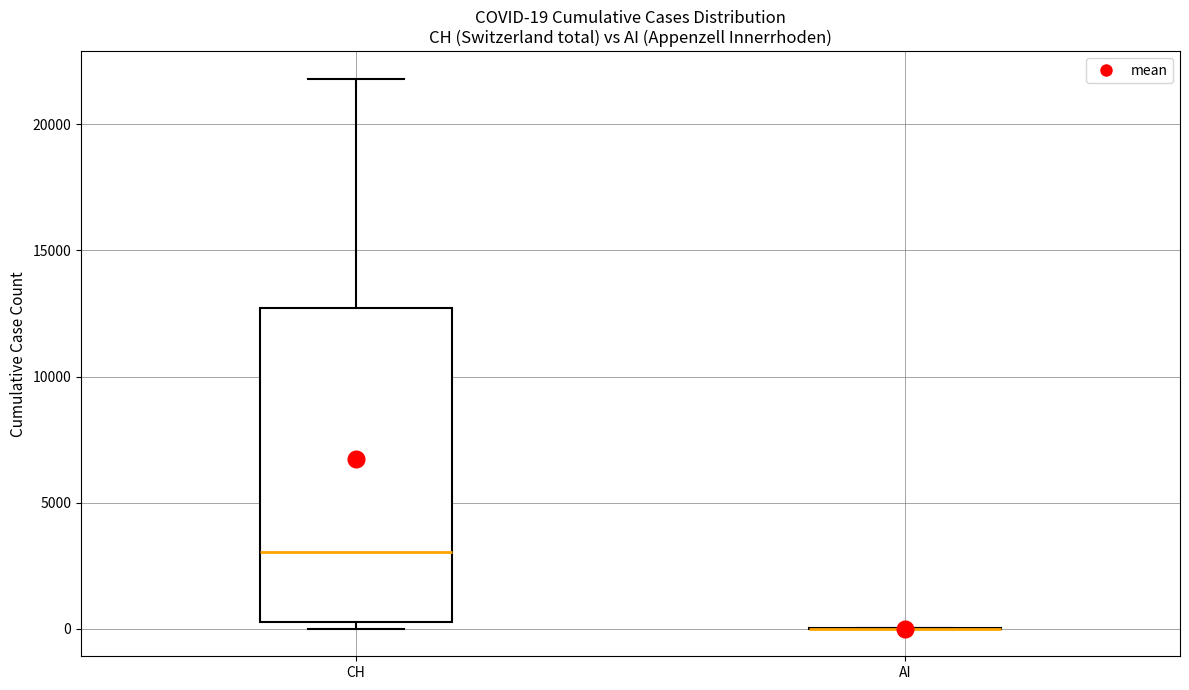

Which box is the tallest, from its lower edge to its upper edge?

CH